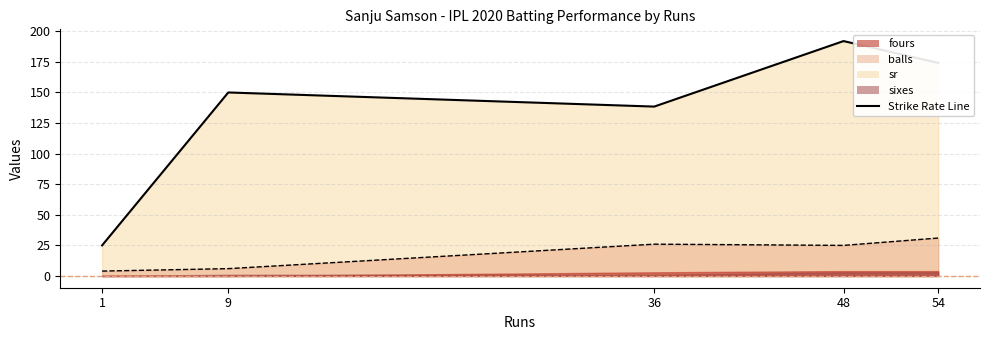

At which category does fours reach its first local valley?

1